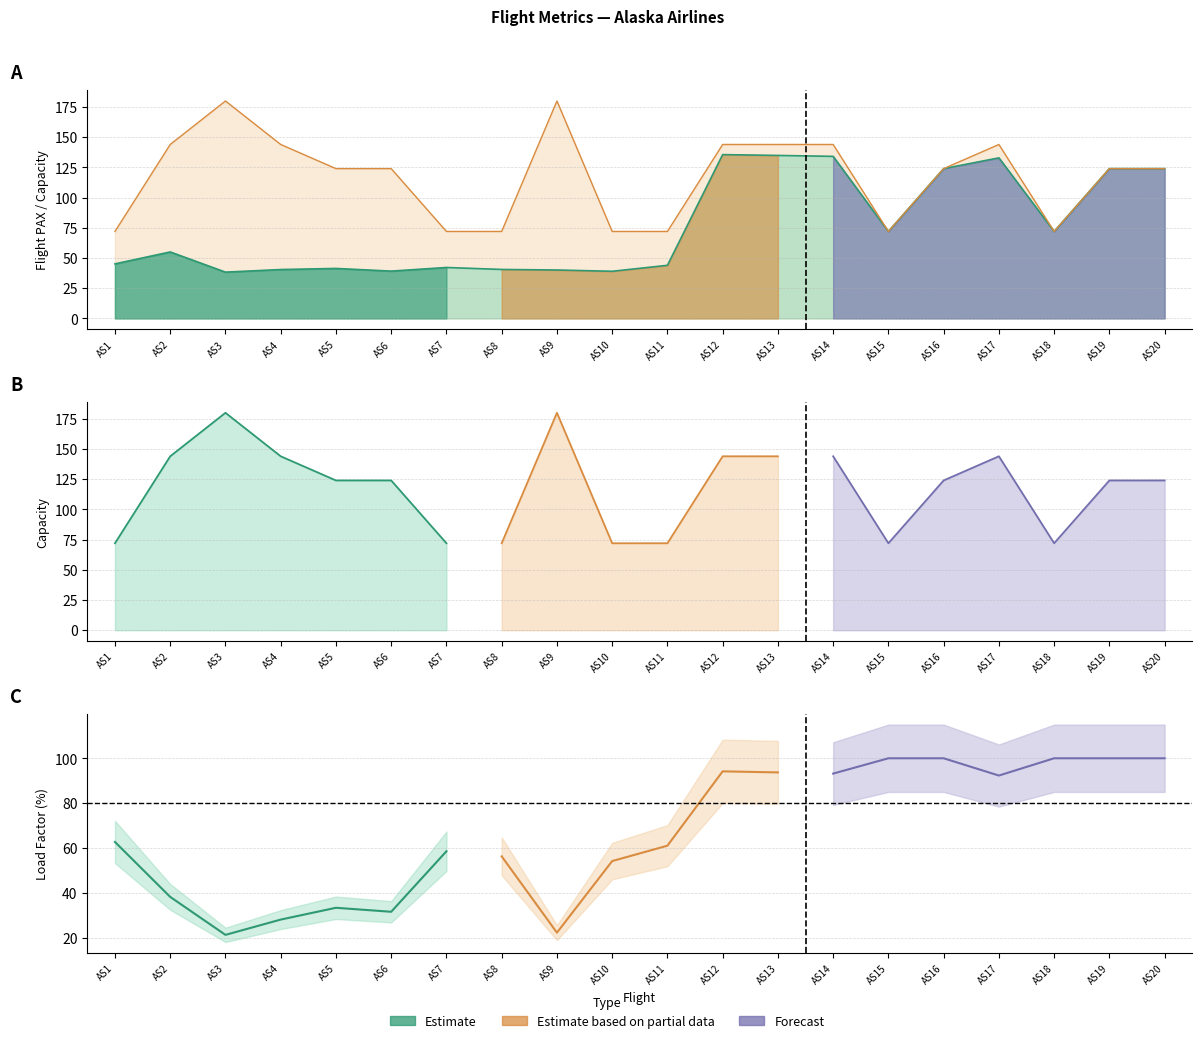

What is the value of the capacity point at the 17th from the left?

144.0